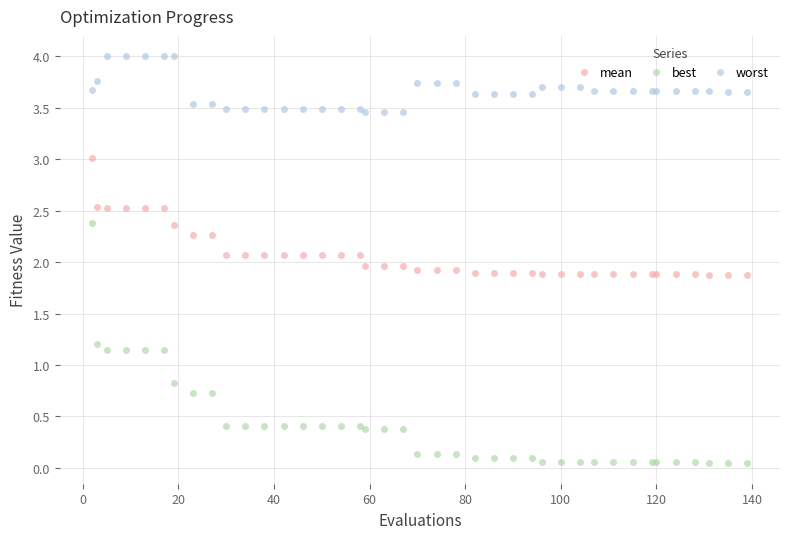

What is the average value of the best series?

0.4